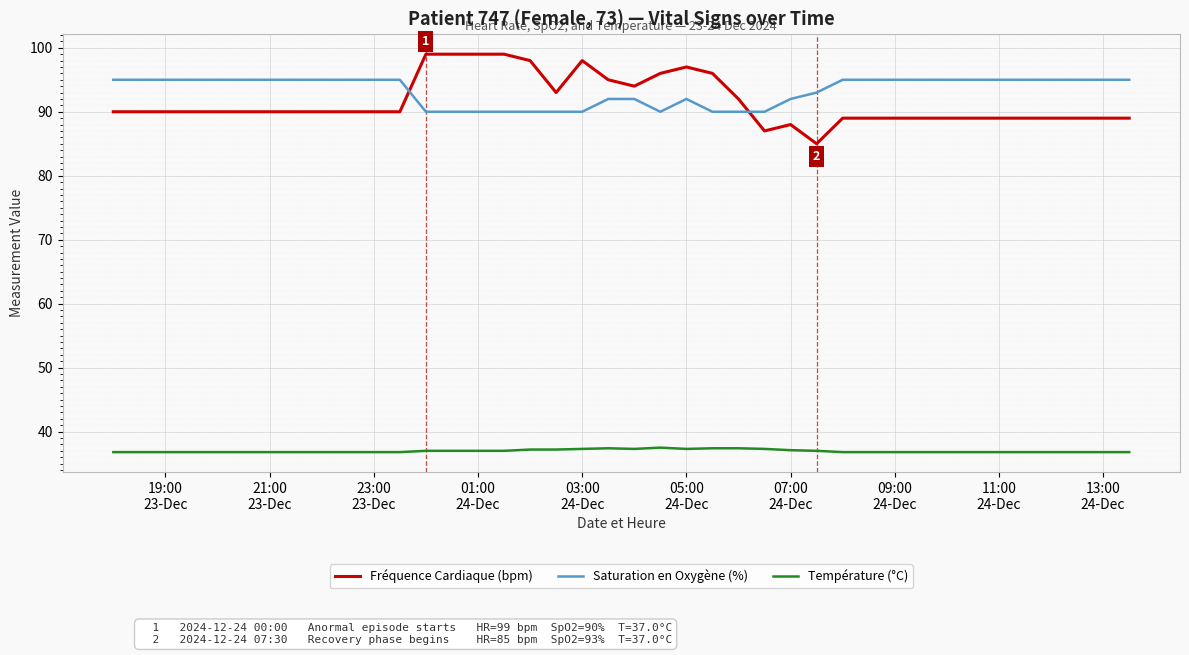

What is the difference between the maximum and minimum values in the Fréquence Cardiaque (bpm) series?

14.0